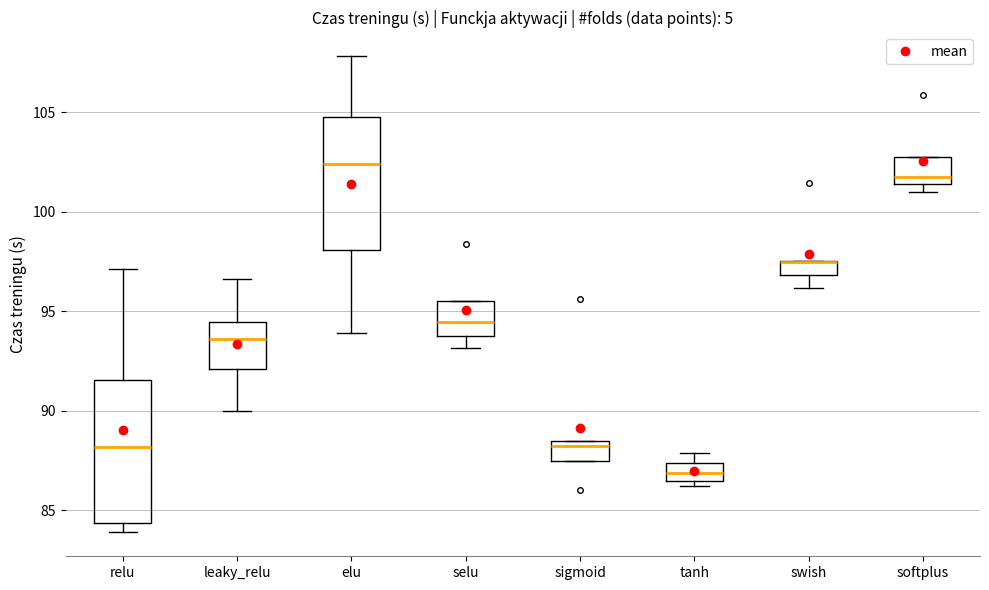

Where does the median line of the box for selu sit on the y-axis? The values are not printed on the chart, so give them approximately, as read against the axis.

94.5